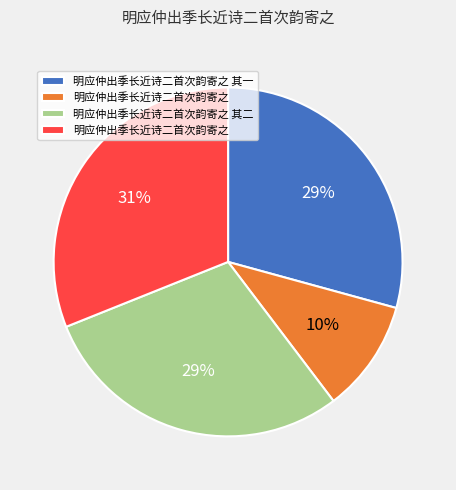

Count the number of slices in the pie.

4